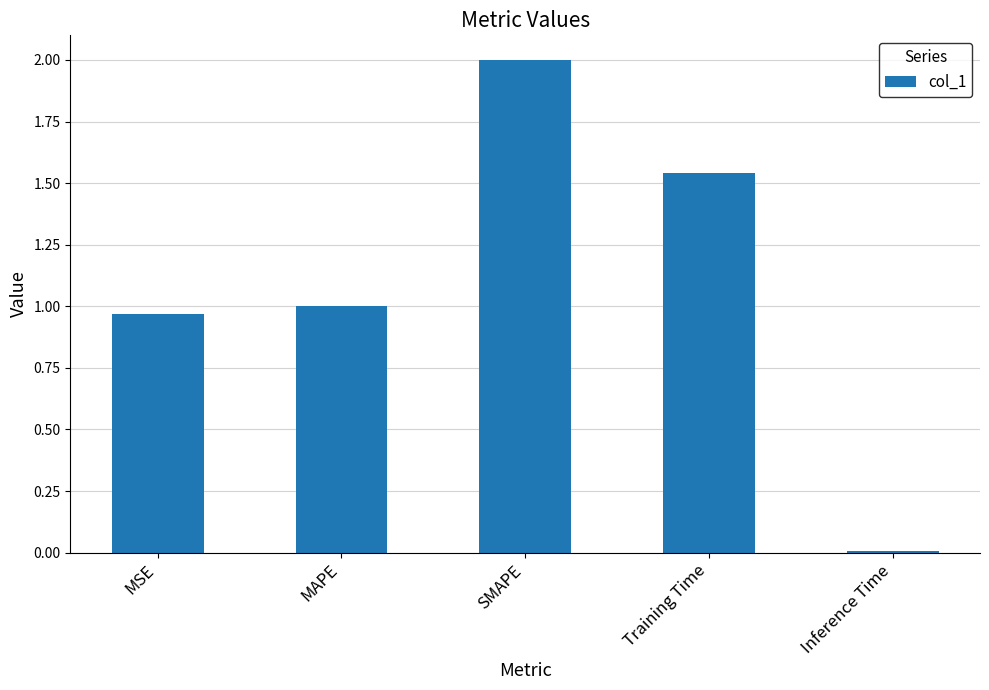

The value at MAPE is 1.0. True or false?

True